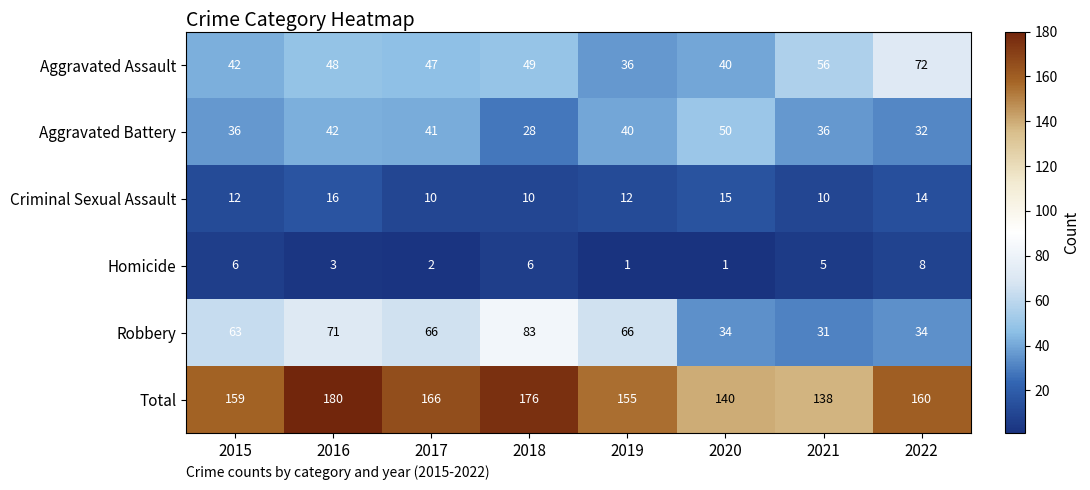

What is the sum of the Robbery values at 2021 and 2017?

97